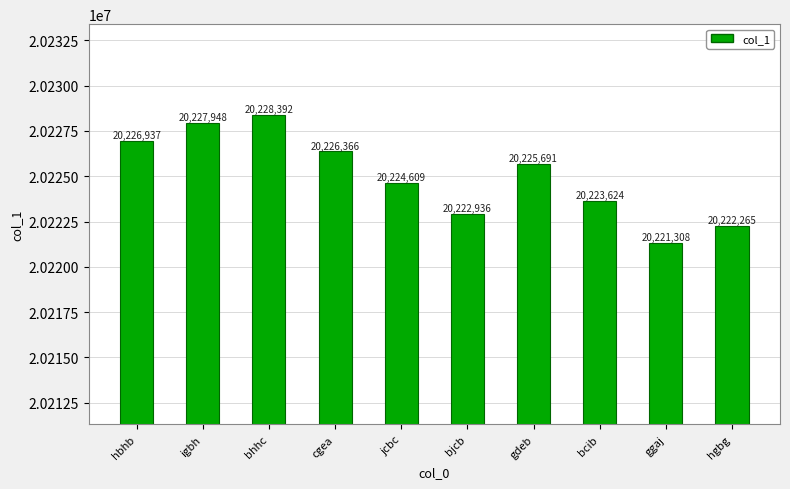

Is it true that the value at bhhc is 20228392?

True